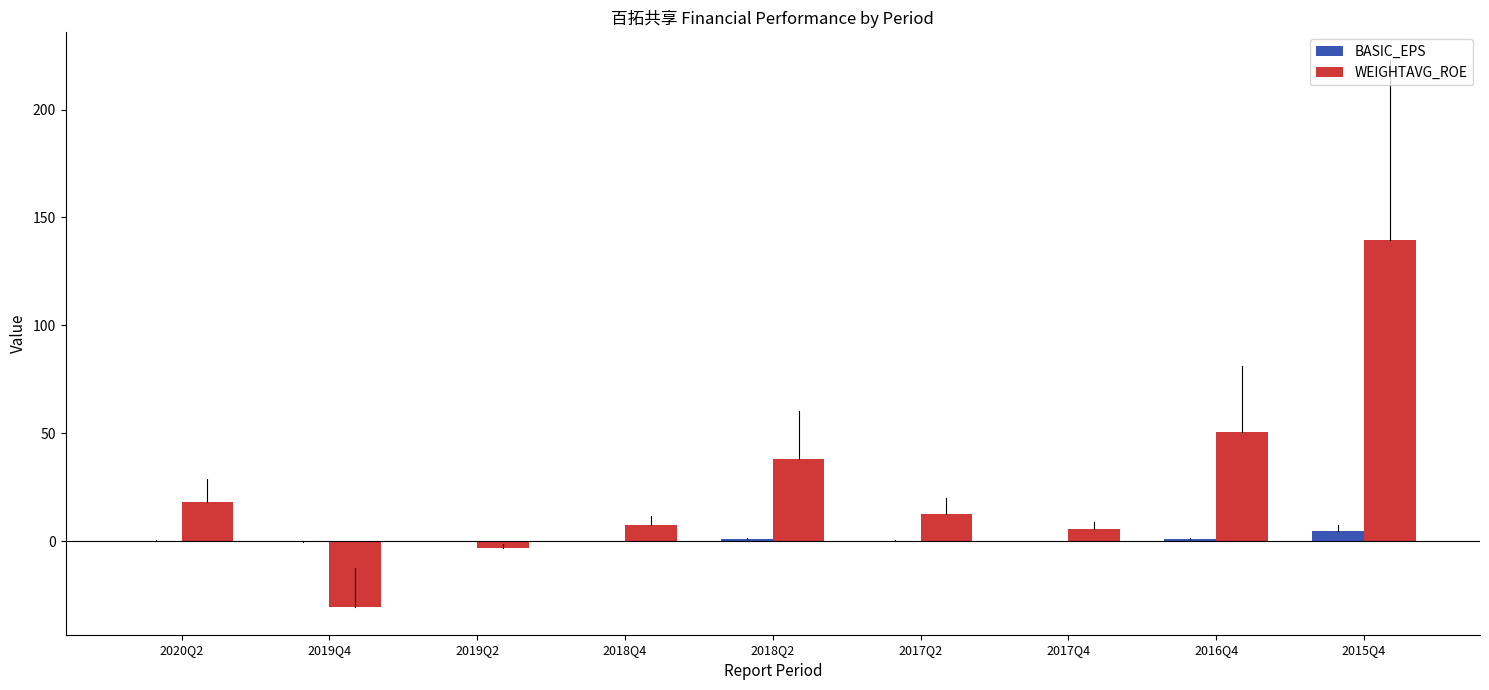

What is the maximum value shown in the chart?

139.5